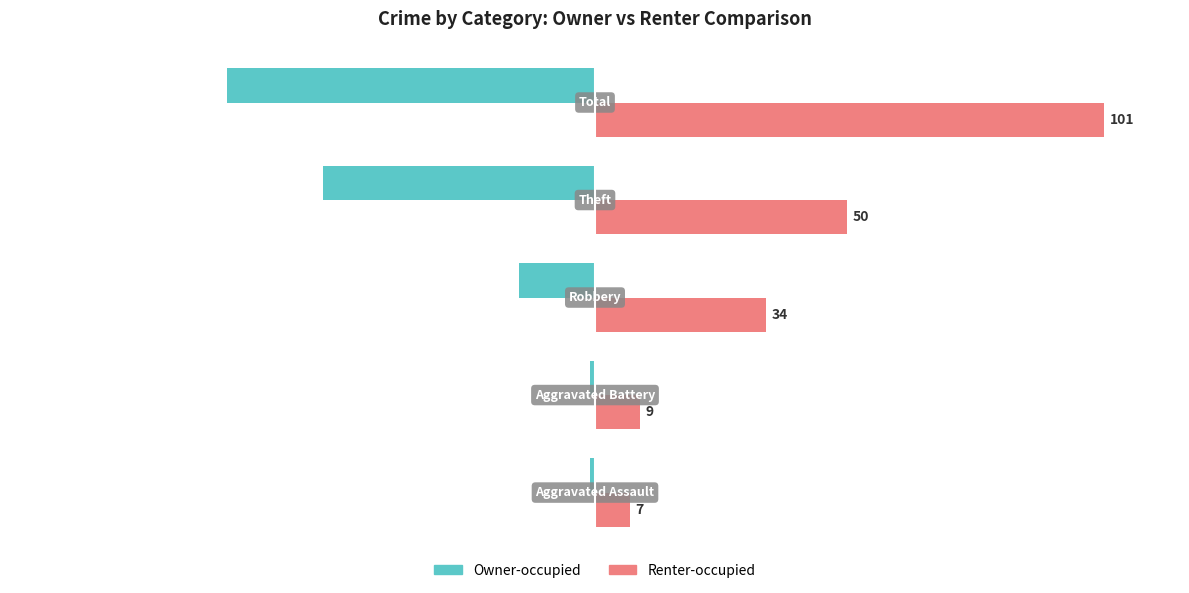

What is the maximum value shown in the chart?

101